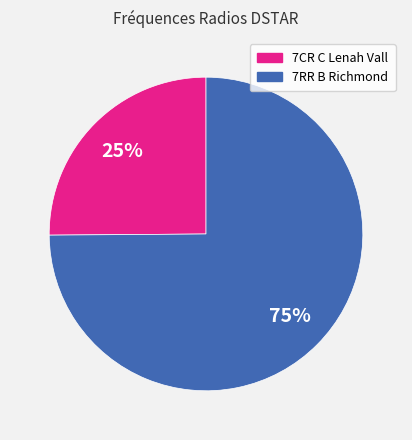

The 7CR C Lenah Vall slice represents 37% of the pie. True or false?

False